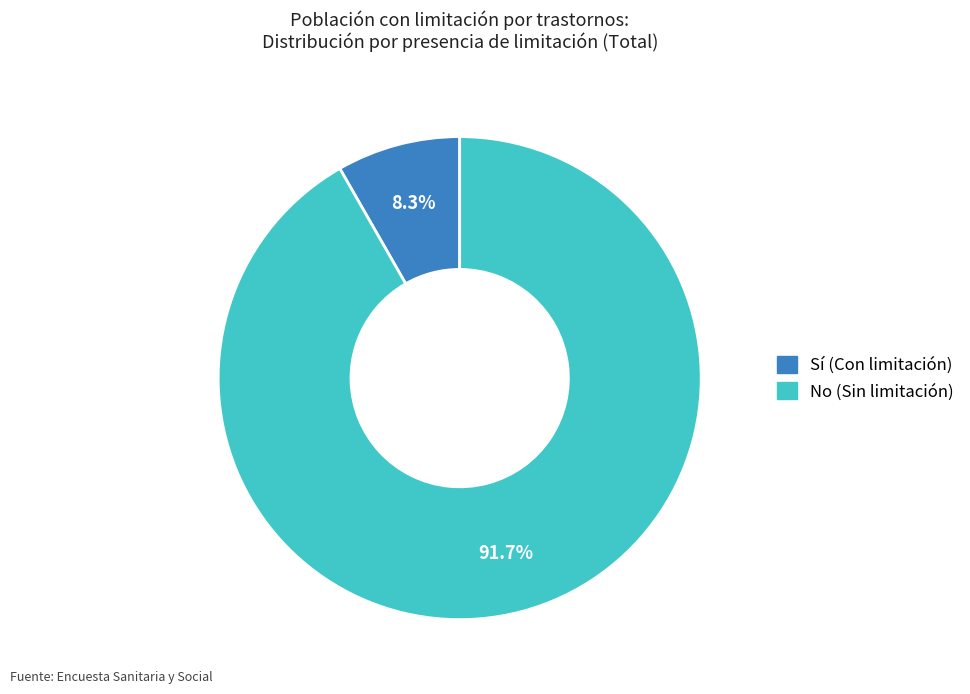

Does any single category account for the majority?

Yes